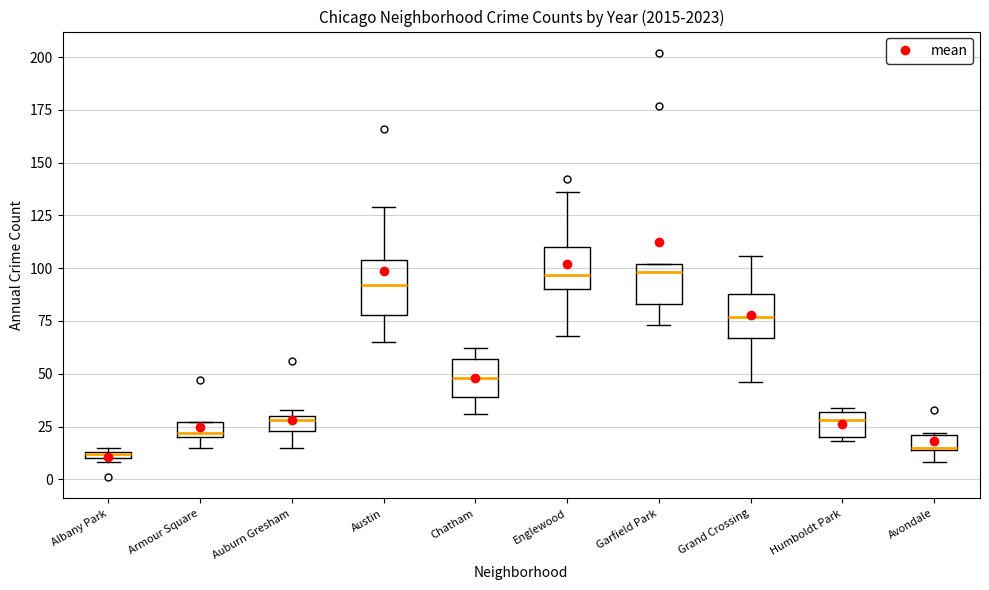

Where does the median line of the box for Grand Crossing sit on the y-axis? The values are not printed on the chart, so give them approximately, as read against the axis.

75